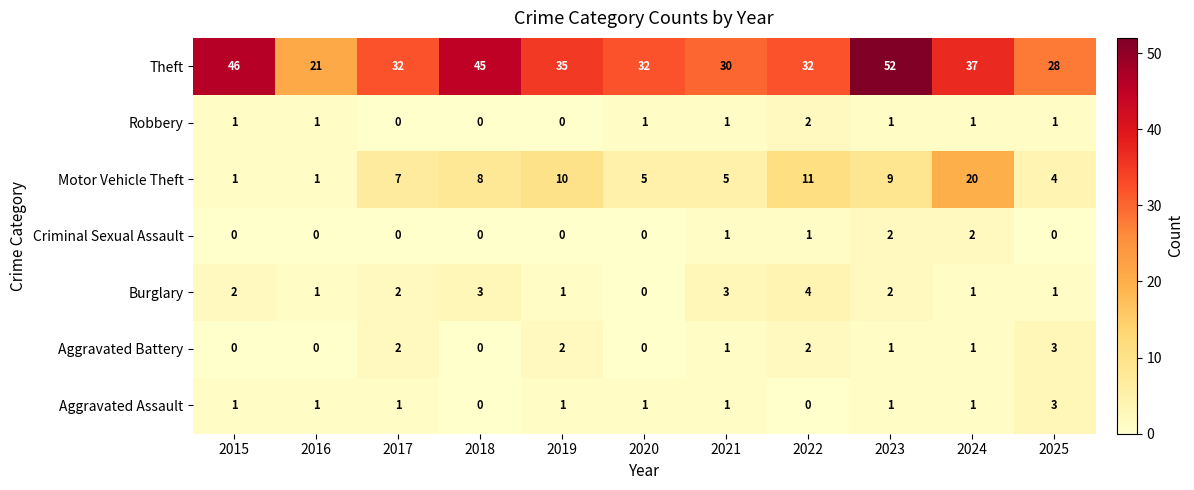

At how many categories does at least one series exceed 23?

10